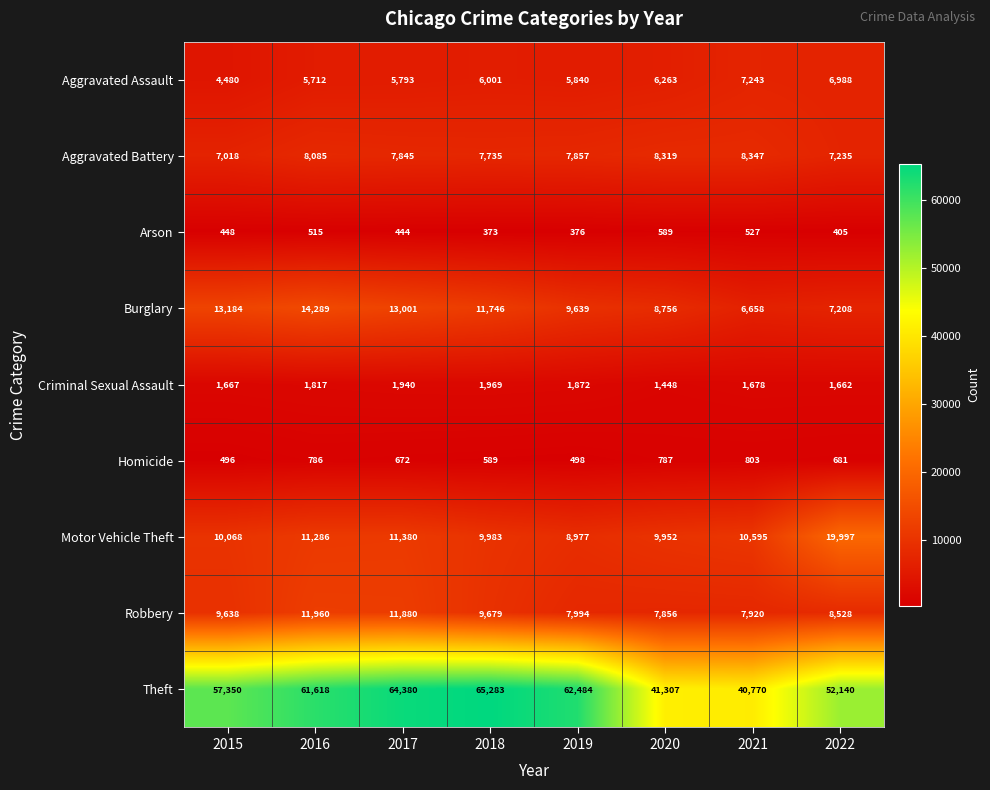

What is the average value of the Aggravated Battery series?

7805